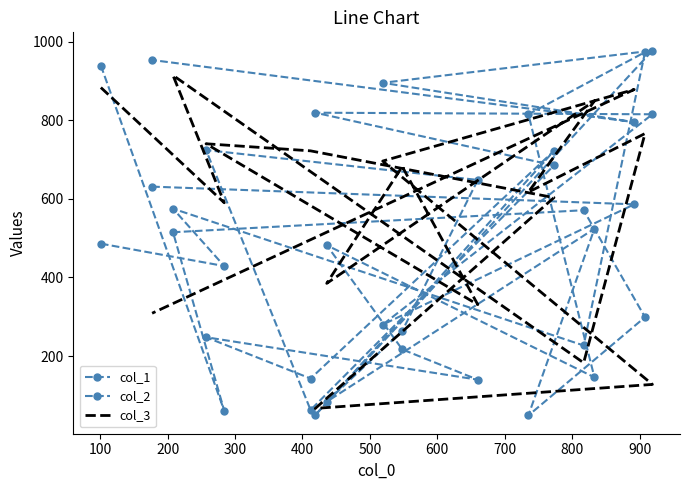

What are all the series names shown in the legend?

col_1, col_2, col_3